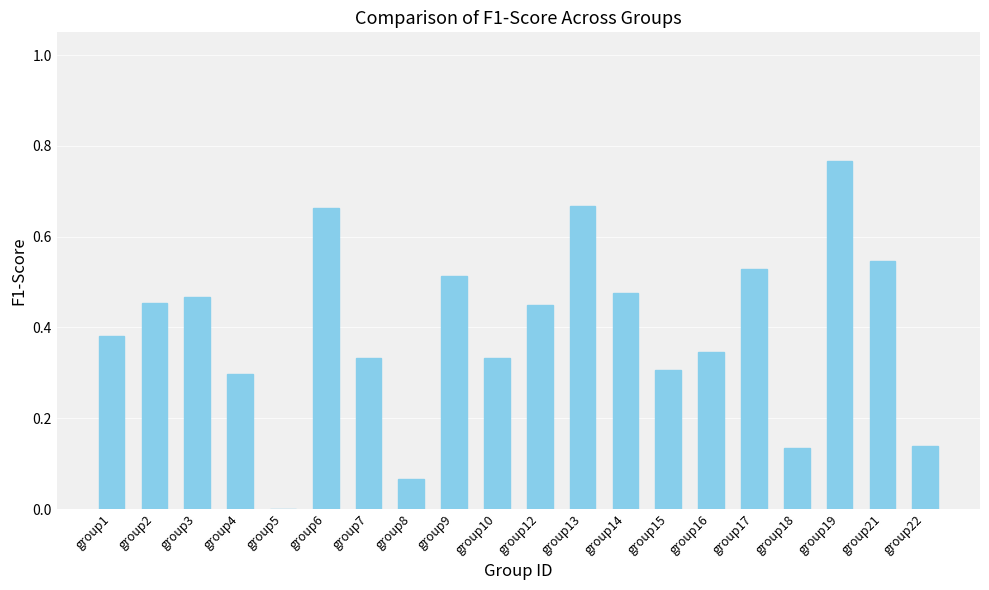

What is the sum of all values?

7.9